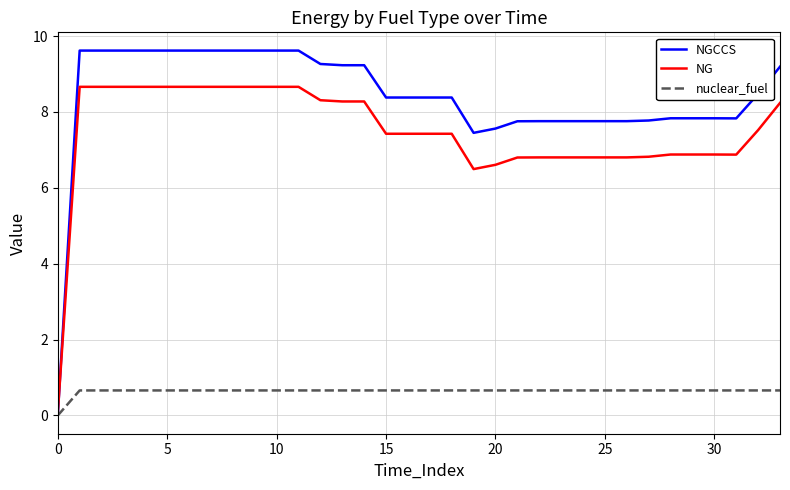

Does the chart display data point markers on the line(s)?

No